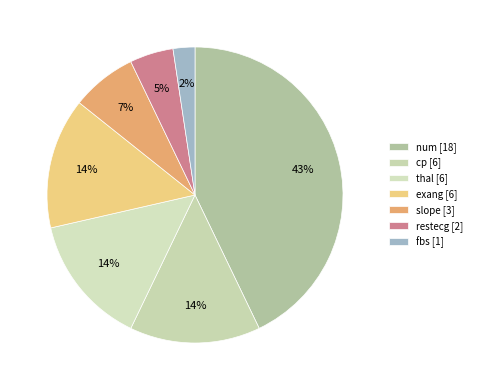

How many segments does this pie chart have?

7